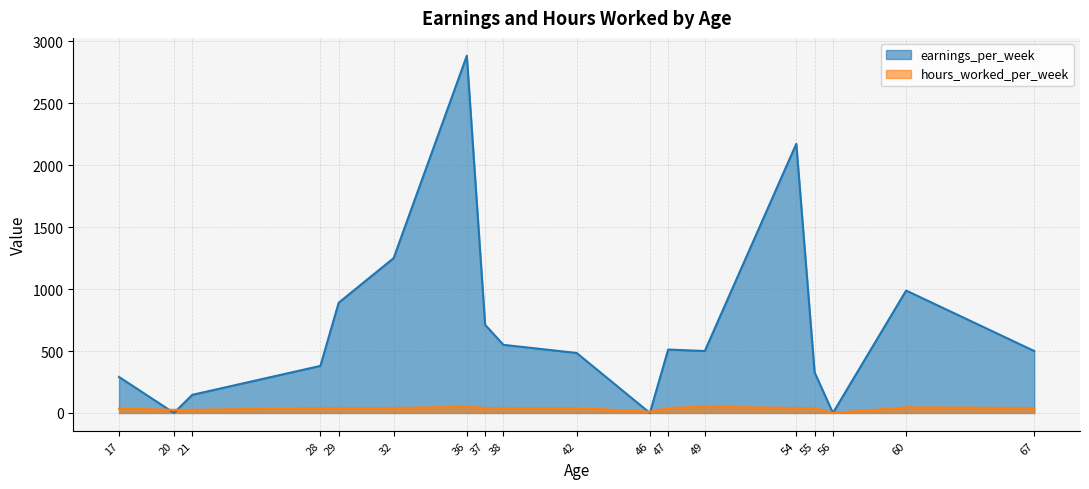

Rank the series at 29 from lowest to highest value.

hours_worked_per_week, earnings_per_week